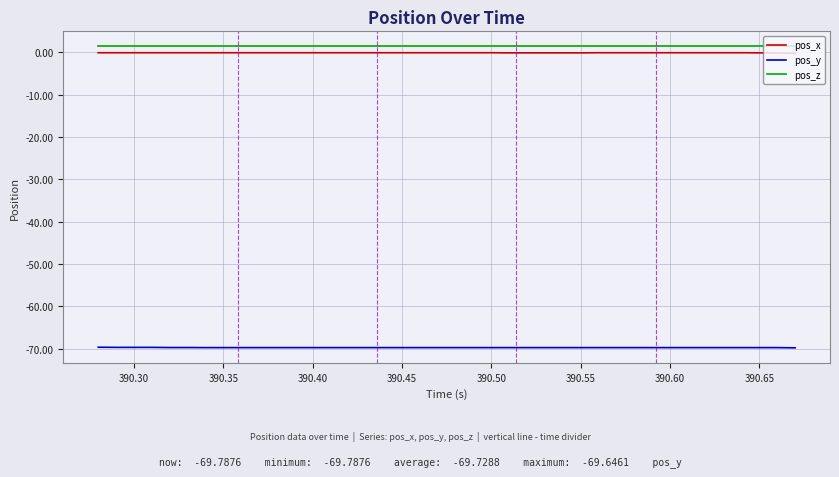

How many lines are shown in the chart?

3